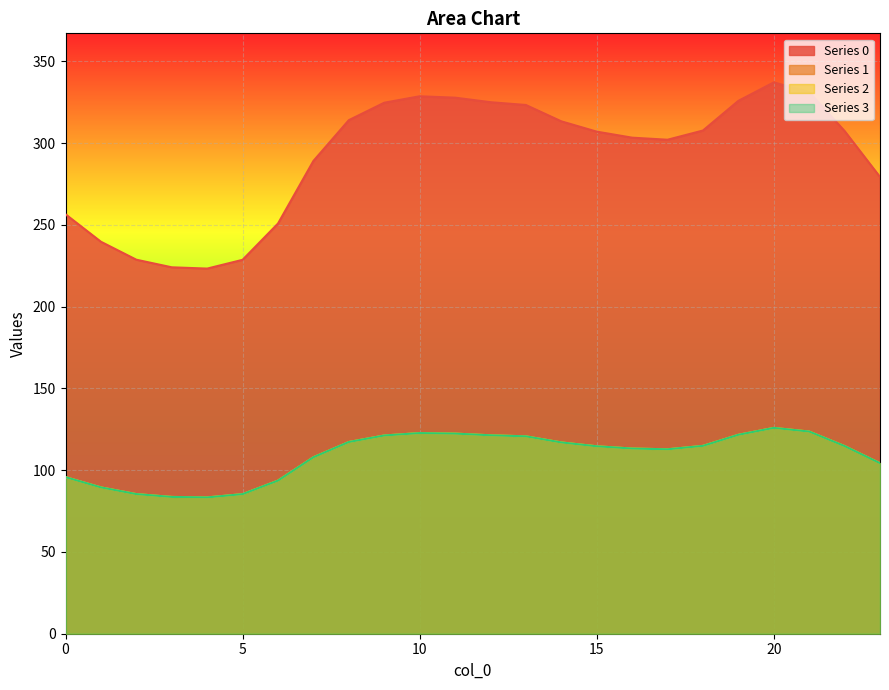

The value of 2 at 0 is 52.3. True or false?

False